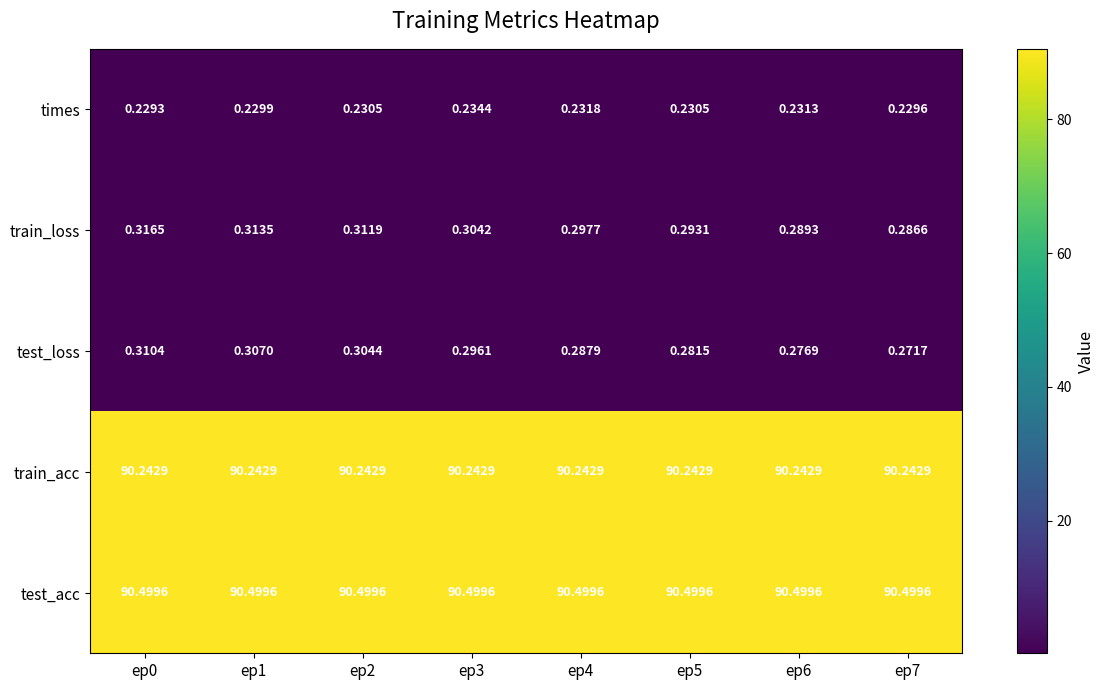

Which series has the largest range (max minus min)?

test_loss